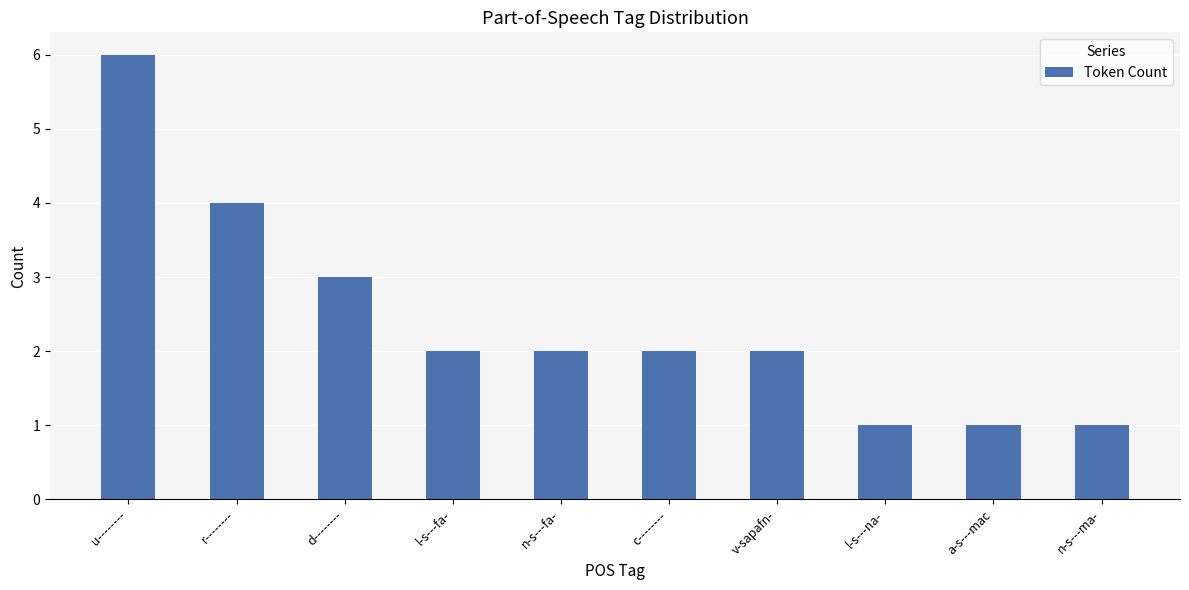

What is the value of the 4th bar from the left?

2